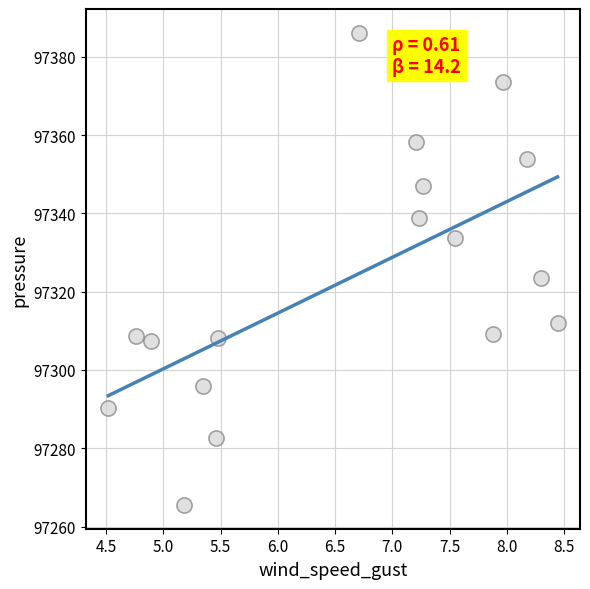

What is the range of Y values (max minus min)?

120.7